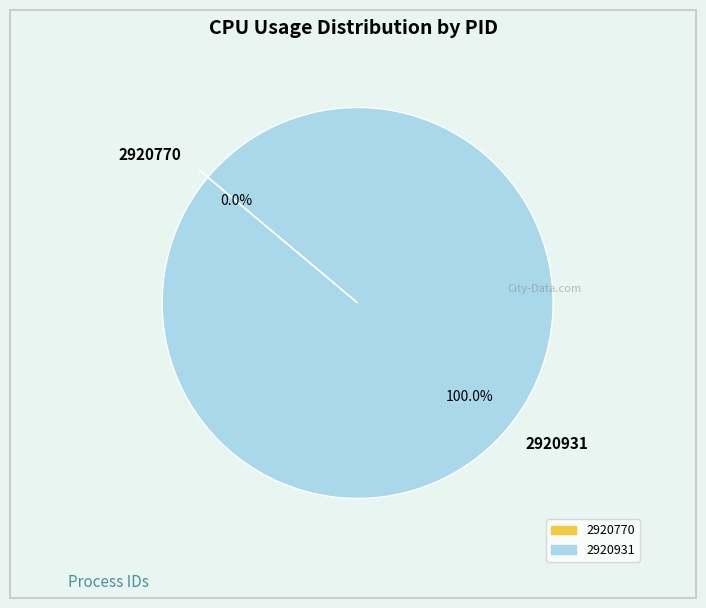

To the nearest percent, what is the combined percentage of 2920931 and 2920770?

100%